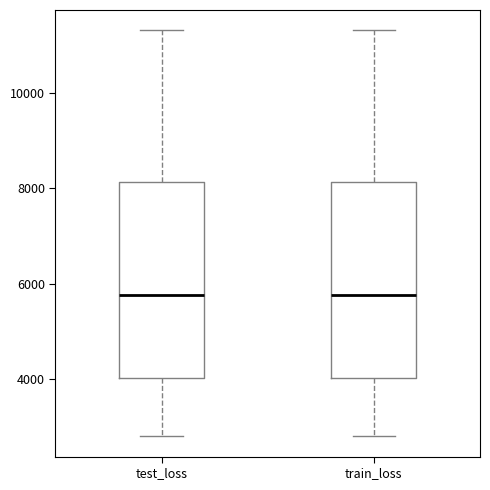

Reading left to right, transcribe this box plot: for each box, give where its median line is, the range the box spans, and where its two whiskers end, as read against the y-axis. The values are not printed on the chart, so give them approximately, as read against the axis.

test_loss: median 5800, box 4000 to 8200, whiskers 2800 to 11400
train_loss: median 5800, box 4000 to 8200, whiskers 2800 to 11400